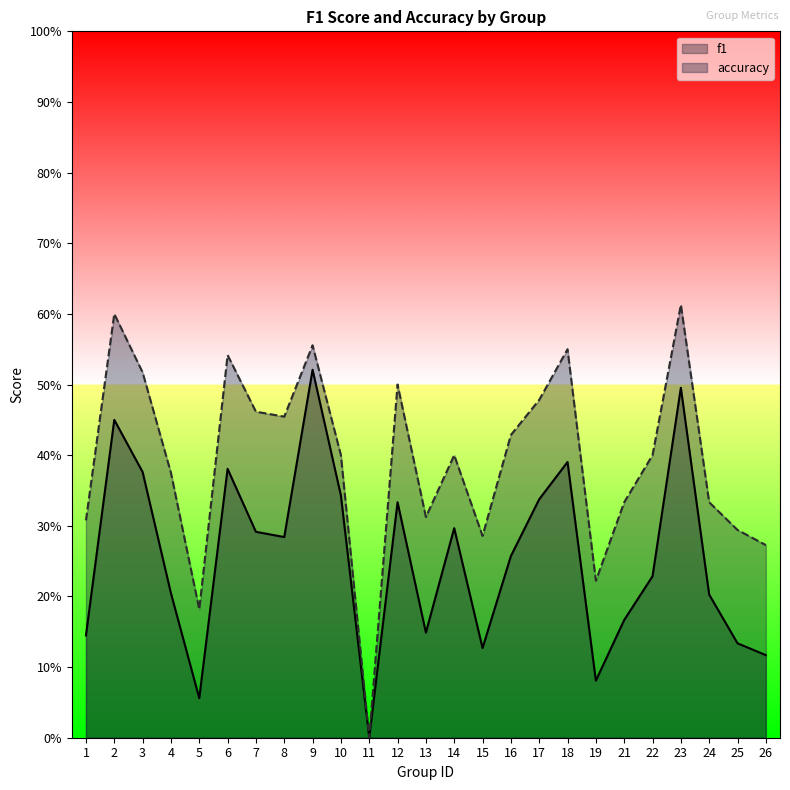

Reading right to left, transcribe all the data shown in this chart.

f1: 0.1	0.1	0.2	0.5	0.2	0.2	0.1	0.4	0.3	0.3	0.1	0.3	0.1	0.3	0.0	0.3	0.5	0.3	0.3	0.4	0.1	0.2	0.4	0.5	0.1
accuracy: 0.3	0.3	0.3	0.6	0.4	0.3	0.2	0.6	0.5	0.4	0.3	0.4	0.3	0.5	0.0	0.4	0.6	0.5	0.5	0.5	0.2	0.4	0.5	0.6	0.3